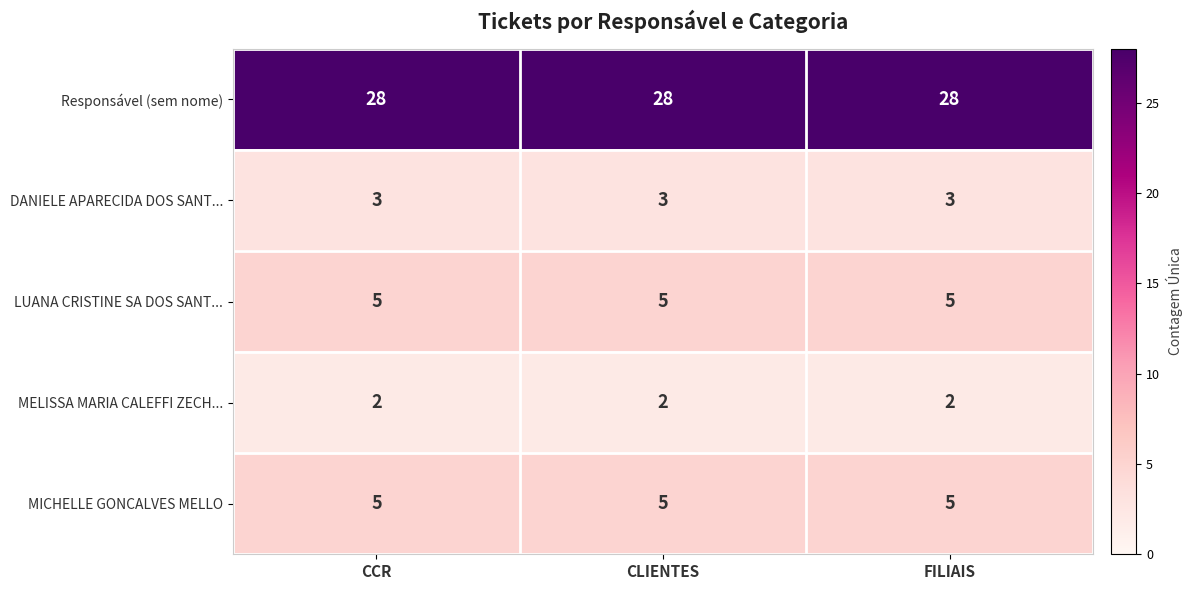

What is the approximate value of DANIELE APARECIDA DOS SANT... at CLIENTES?

3